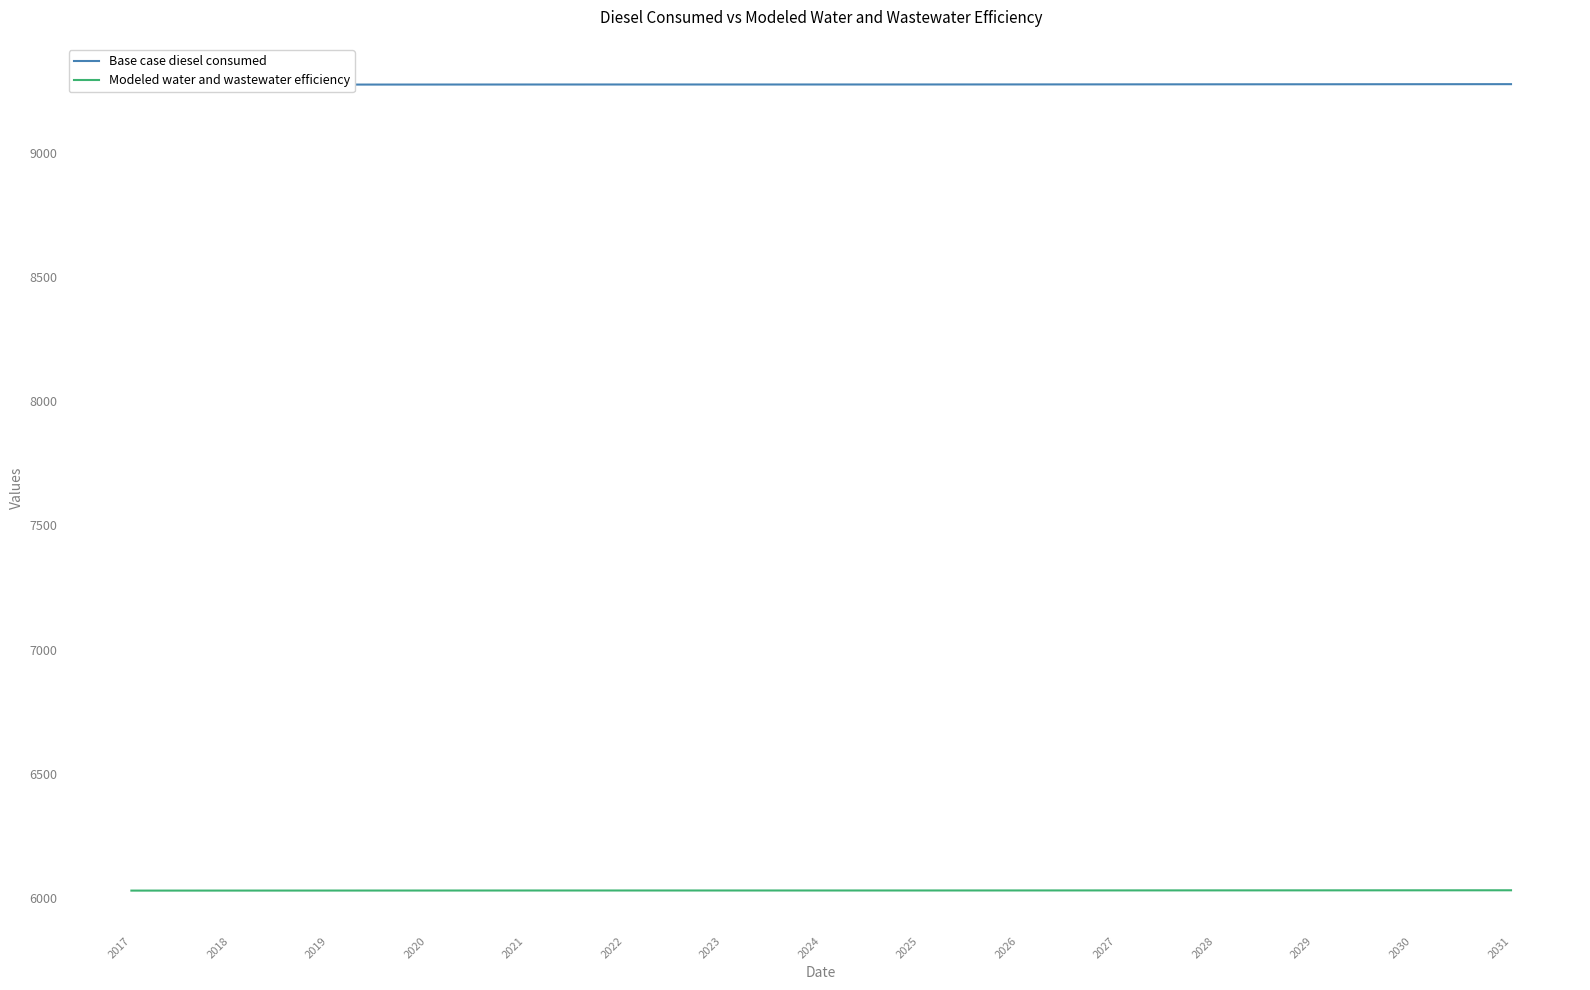

What are all the series names shown in the legend?

Base case diesel consumed, Modeled water and wastewater efficiency